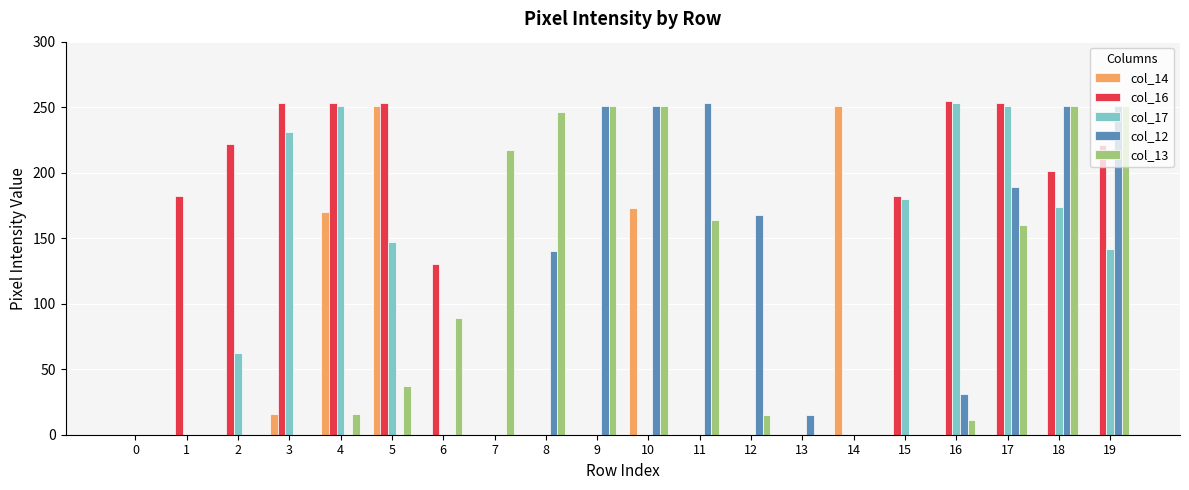

Between 3 and 17, which series saw the biggest shift?

col_12